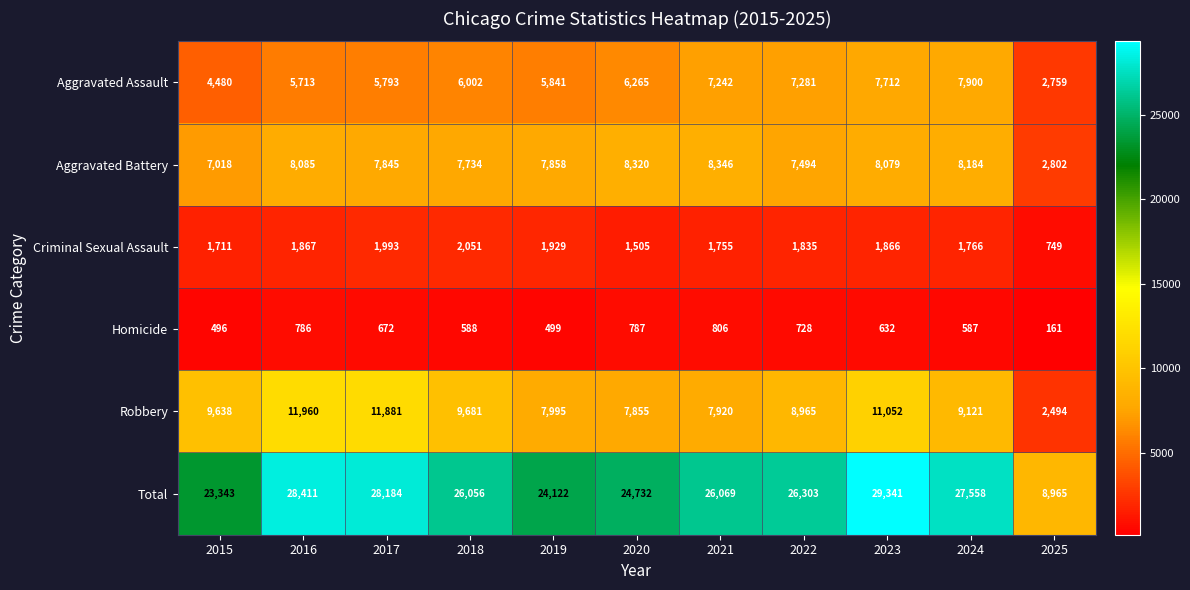

Is the value of Homicide at 2021 greater than the value of Aggravated Battery at 2020?

No